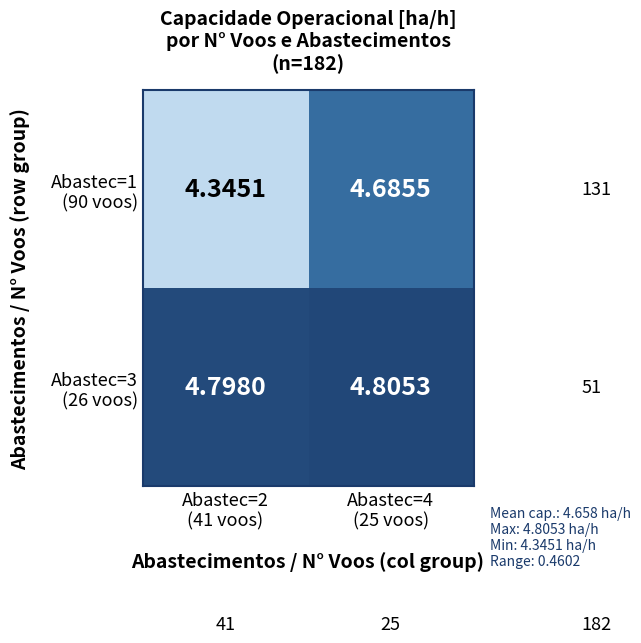

Which has a higher value, Abastec=4
(25 voos) or Abastec=2
(41 voos)?

Abastec=4
(25 voos)